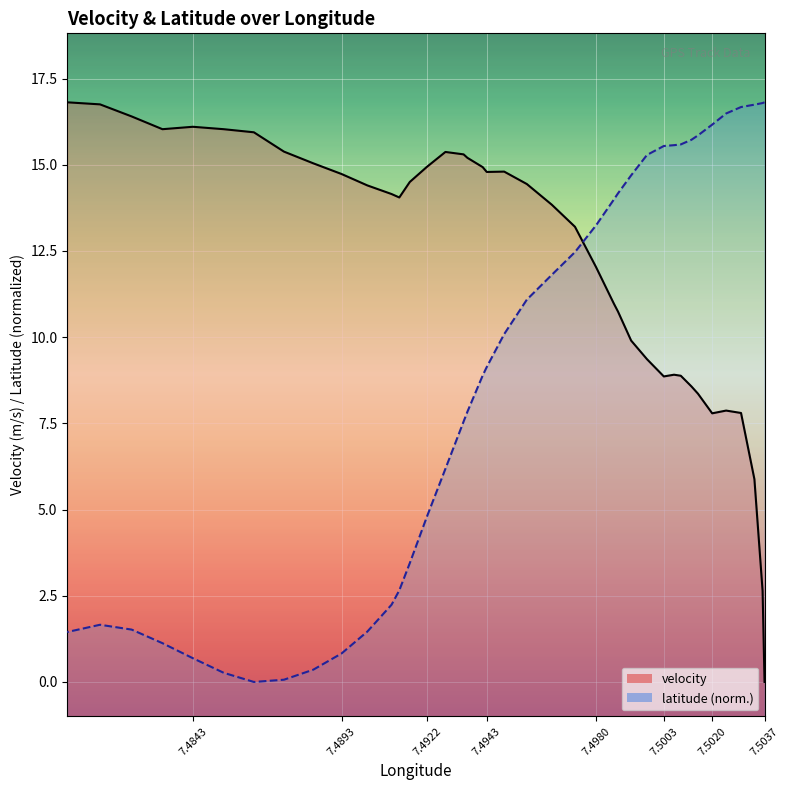

What is the sum of all velocity values?

491.7